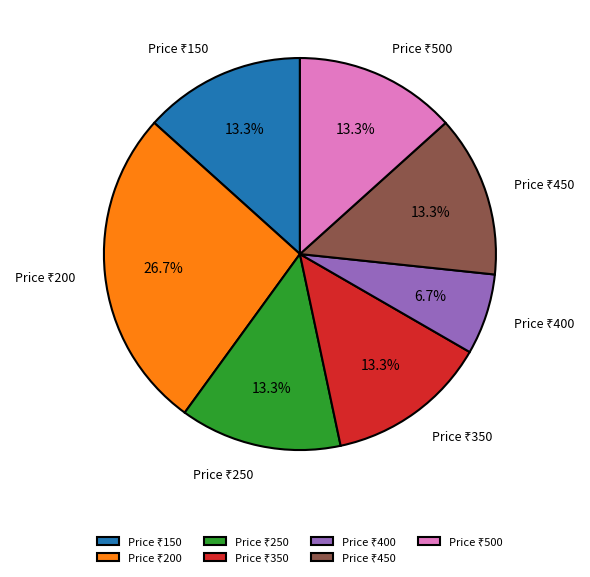

Is there a majority slice in this chart?

No